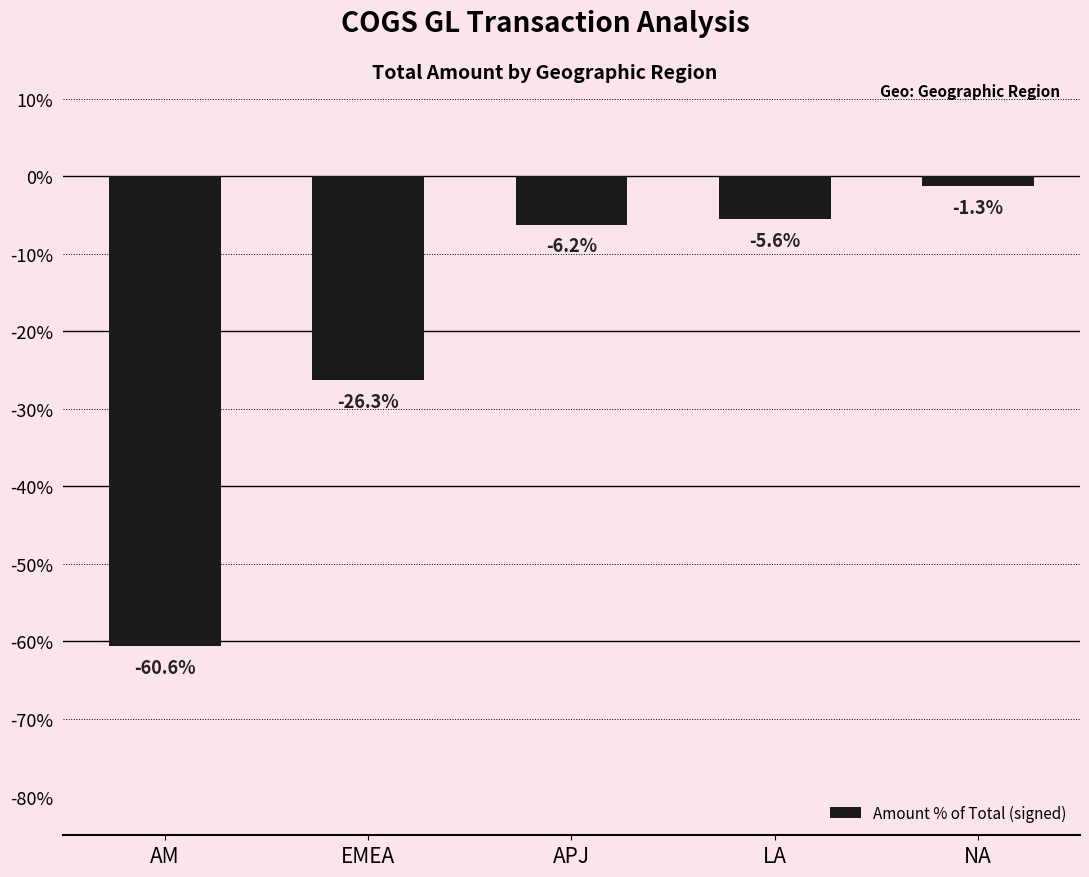

What is the change in value from AM to APJ?

+54.3